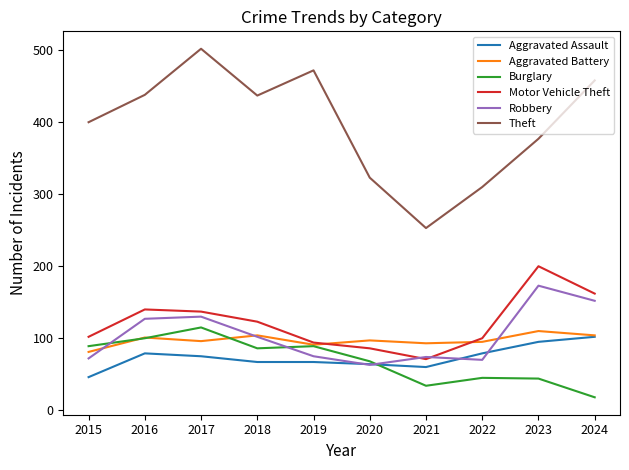

True or false: Motor Vehicle Theft has a value of 200 at 2023.

True